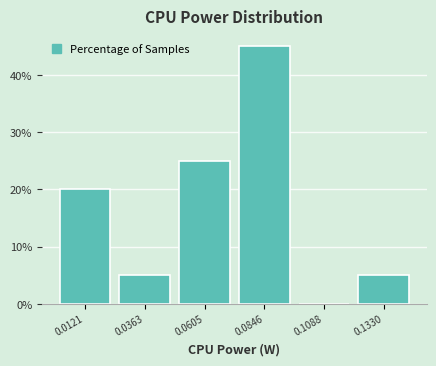

Reading left to right, list every bar in this chart as the range it spans on the x-axis followed by its height. Neither the bar edges nor the heights are printed on the chart, so give them approximately, as read against the axes.

0.000 to 0.025: 20
0.025 to 0.050: 5
0.050 to 0.075: 25
0.075 to 0.095: 45
0.095 to 0.120: 0
0.120 to 0.145: 5